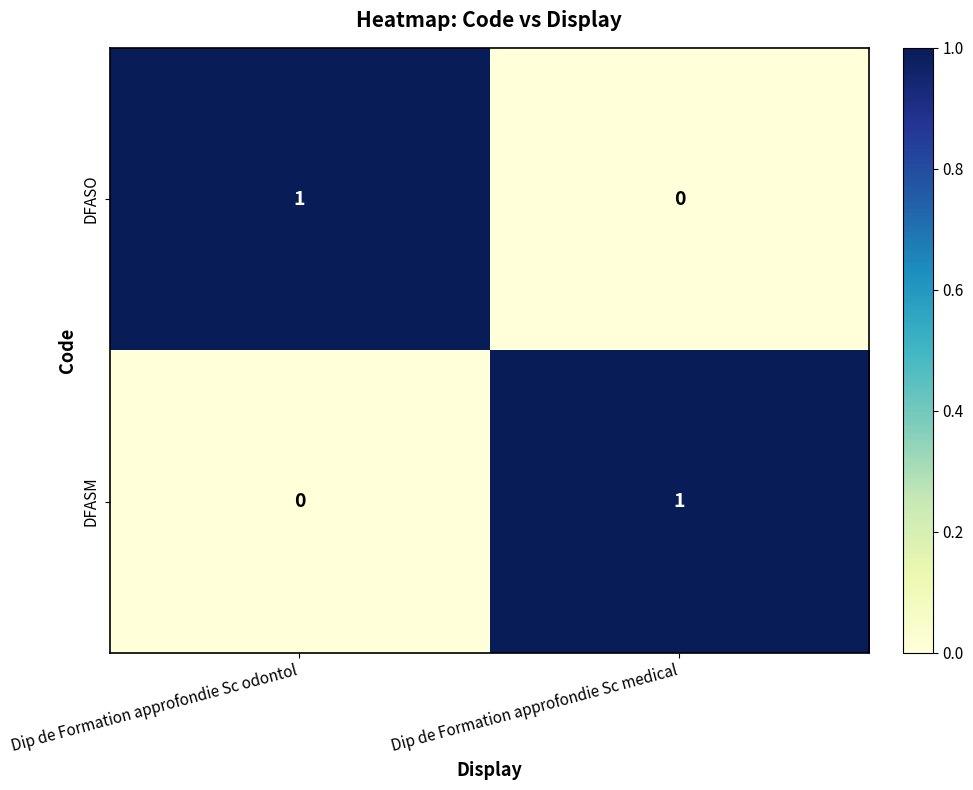

Reading right to left, extract all data points from this chart.

DFASO: 0	1
DFASM: 1	0